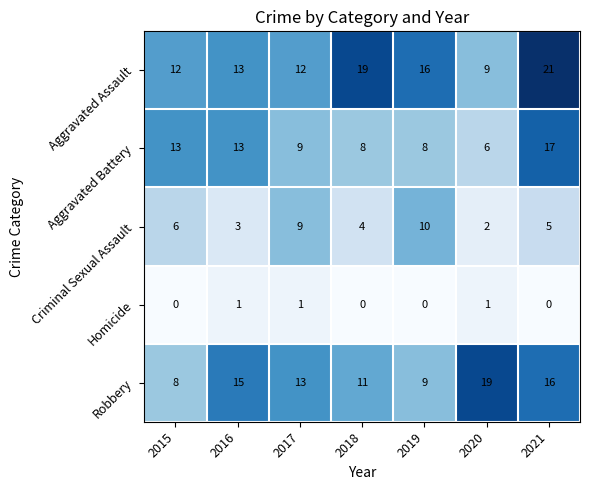

What is the sum of all Aggravated Battery values?

74